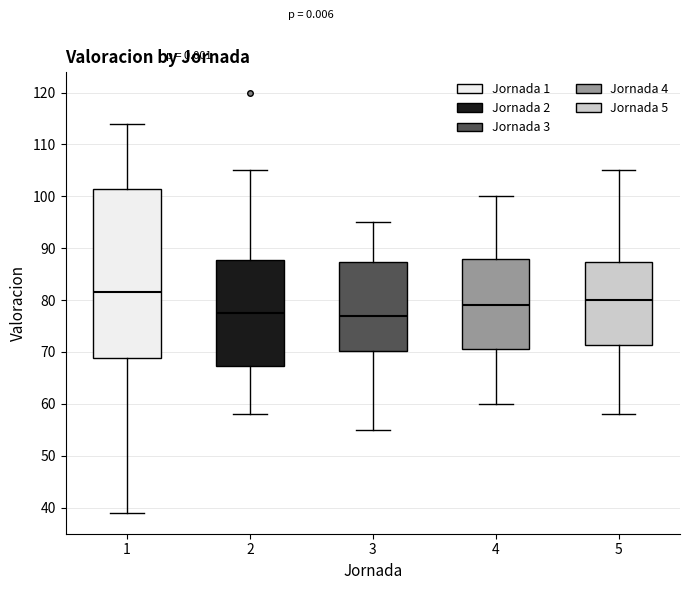

Reading left to right, transcribe this box plot: for each box, give where its median line is, the range the box spans, and where its two whiskers end, as read against the y-axis. The values are not printed on the chart, so give them approximately, as read against the axis.

1: median 82, box 69 to 102, whiskers 39 to 114
2: median 78, box 67 to 88, whiskers 58 to 105
3: median 77, box 70 to 87, whiskers 55 to 95
4: median 79, box 71 to 88, whiskers 60 to 100
5: median 80, box 71 to 87, whiskers 58 to 105